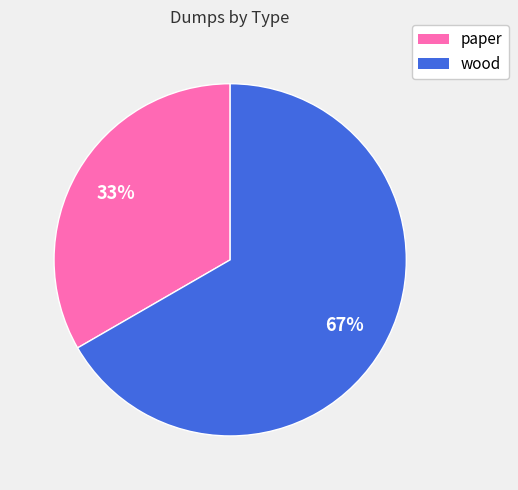

Approximately how many times larger is the value at wood compared to paper?

2.0